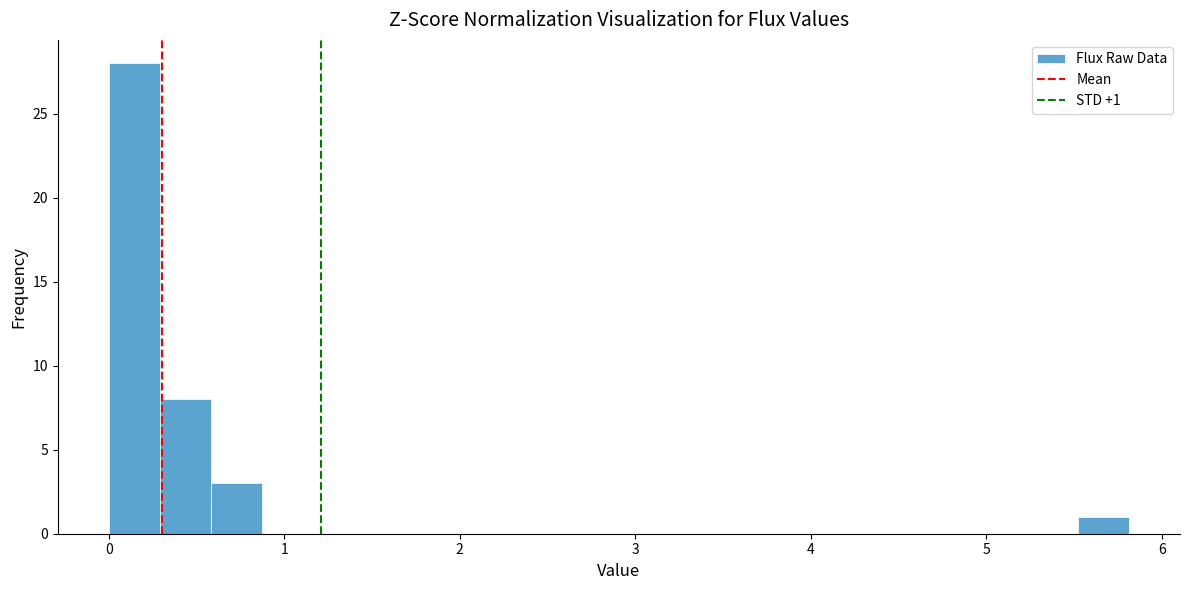

Read against the x-axis, roughly where is the centre of the tallest bar?

0.1